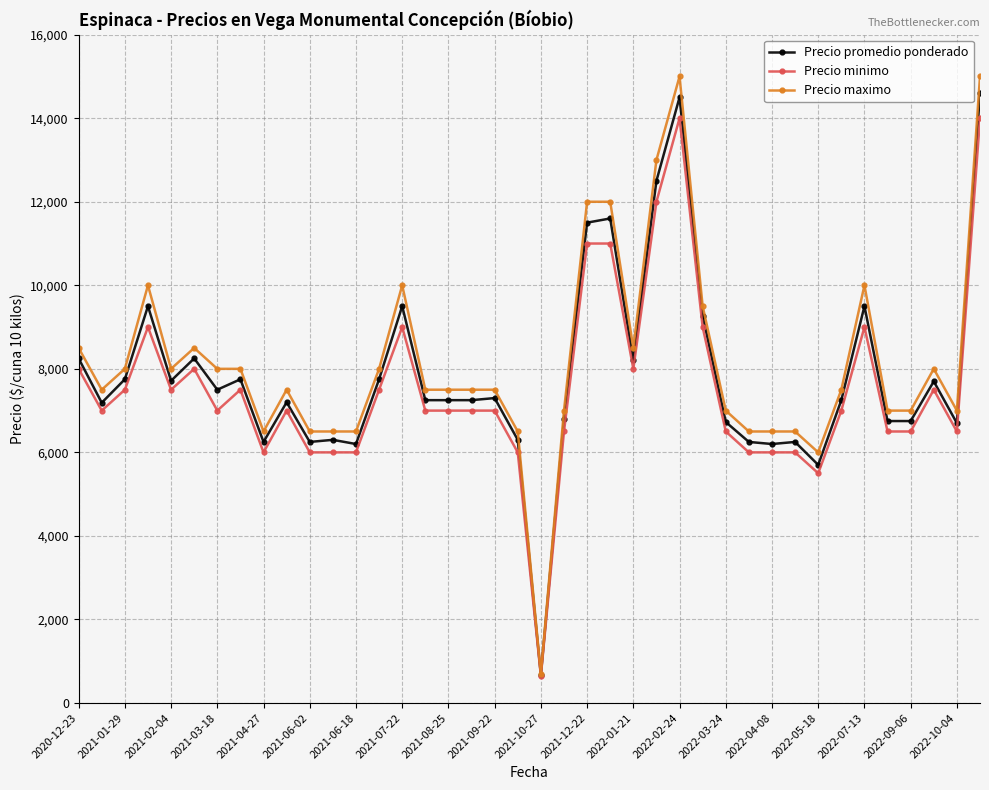

Which series has the largest range (max minus min)?

Precio maximo